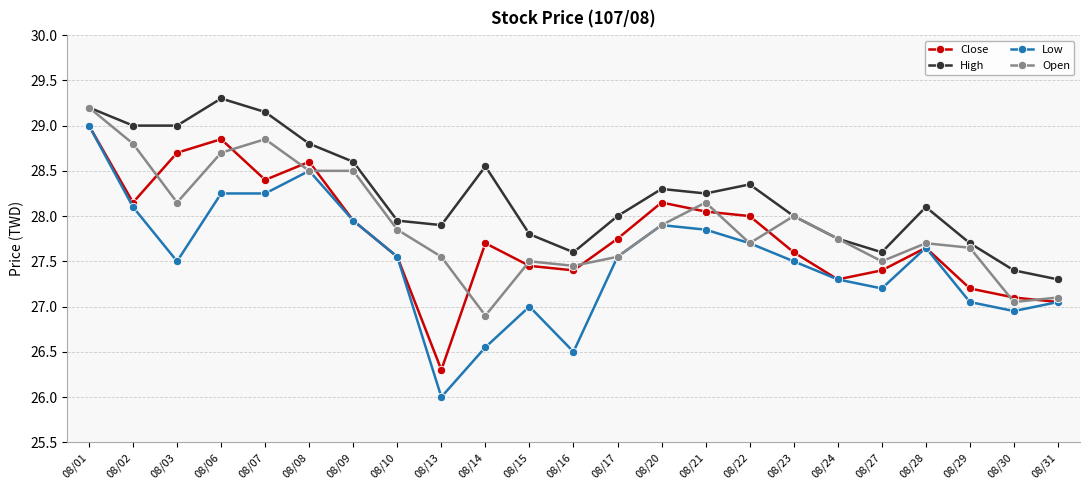

Where do Close and Open first cross each other?

08/02 and 08/03